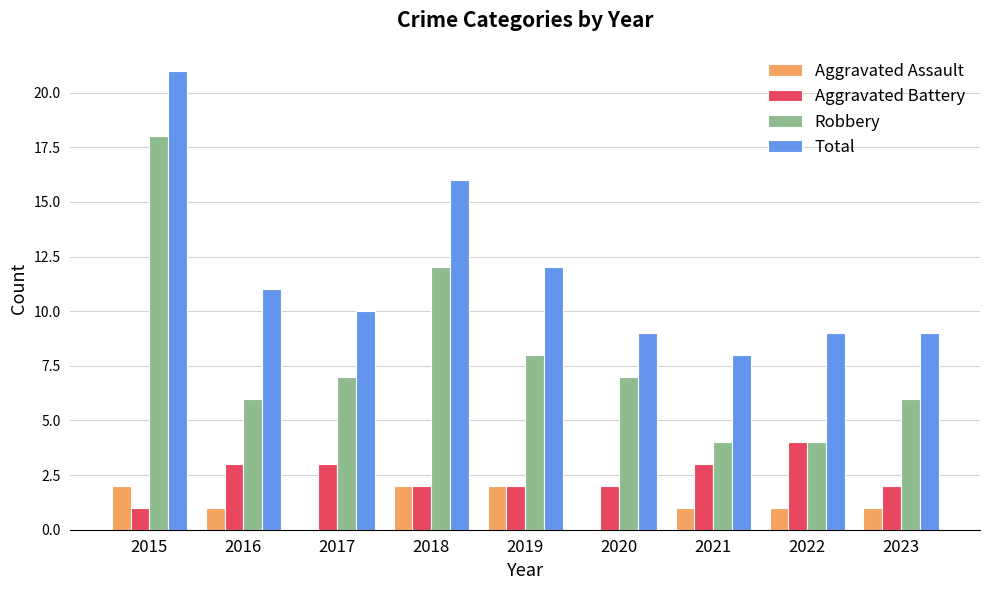

At which category is the sum across all series the highest?

2015